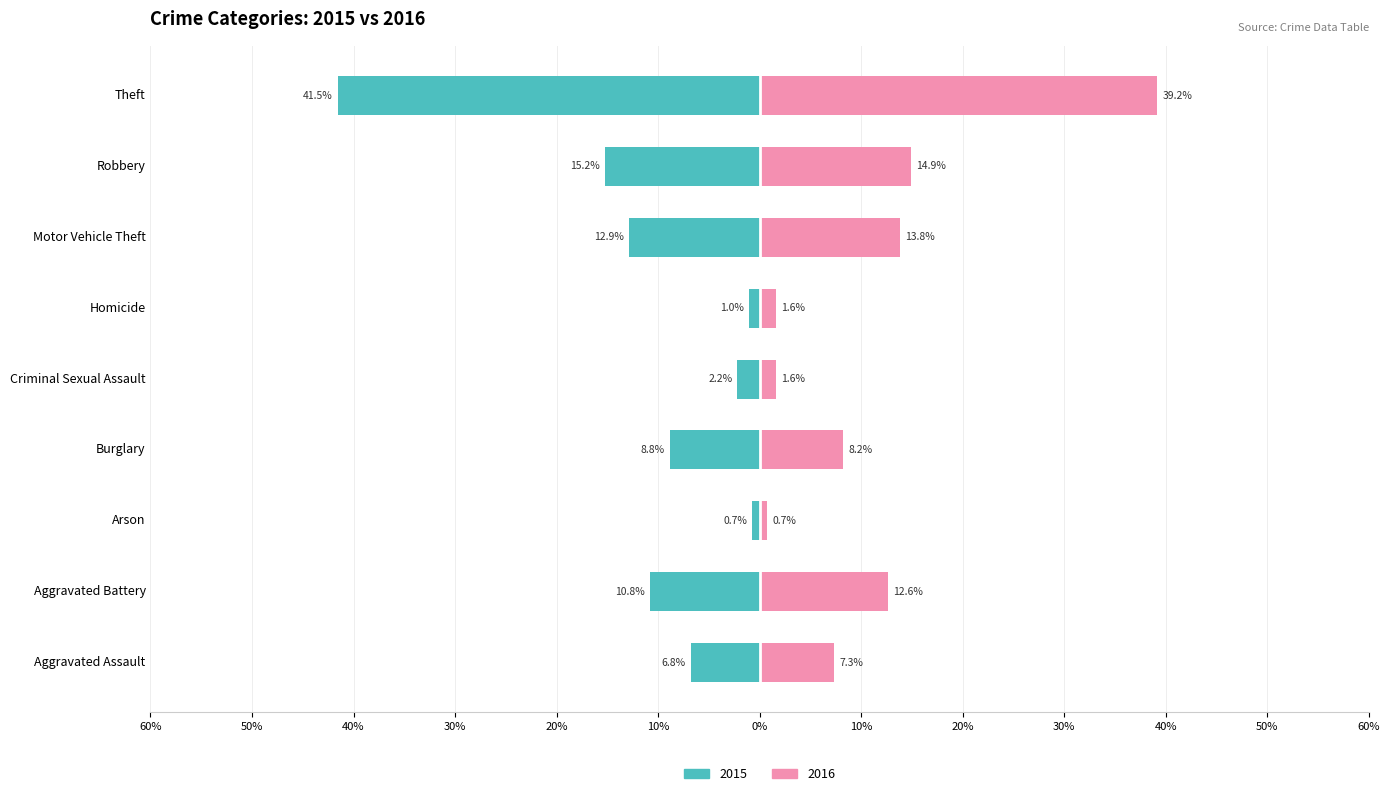

Read the 2016 value at Arson.

0.7